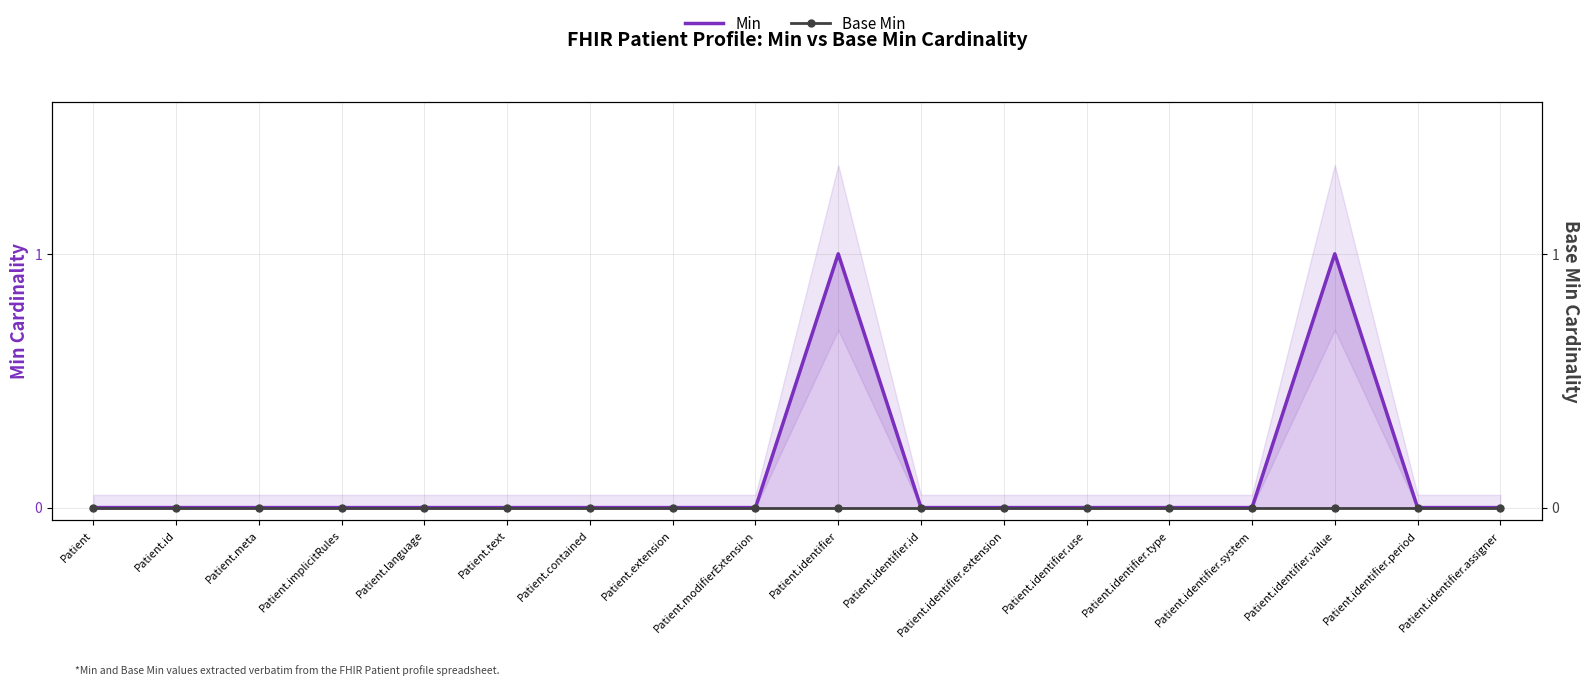

Reading left to right, extract all data points from this chart.

Min: 0	0	0	0	0	0	0	0	0	1	0	0	0	0	0	1	0	0
Base Min: 0	0	0	0	0	0	0	0	0	0	0	0	0	0	0	0	0	0